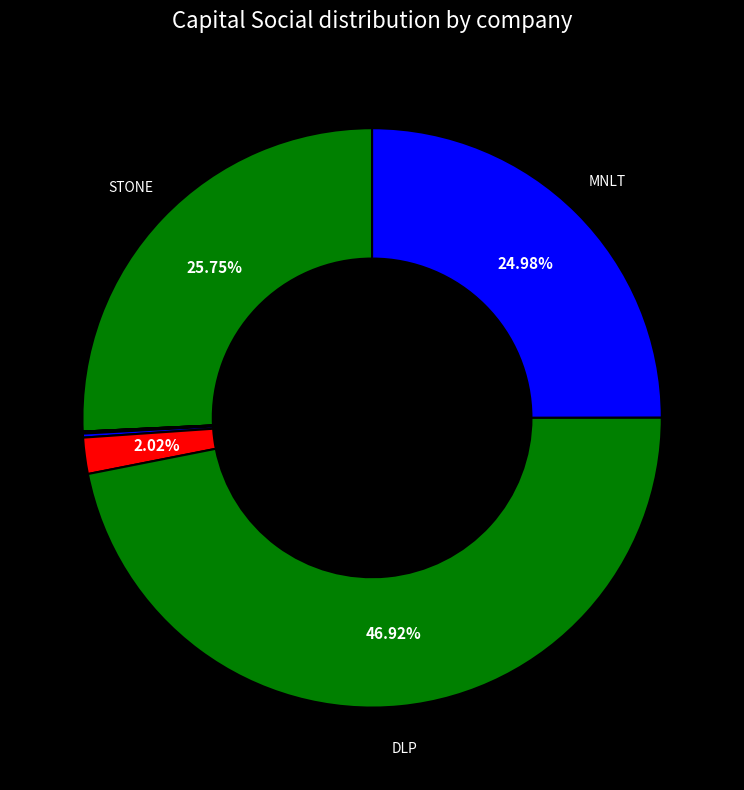

Which category has the smallest portion of the pie?

MUNDIPAGG TECNOLOGIA EM PAGAMENTOS S.A.